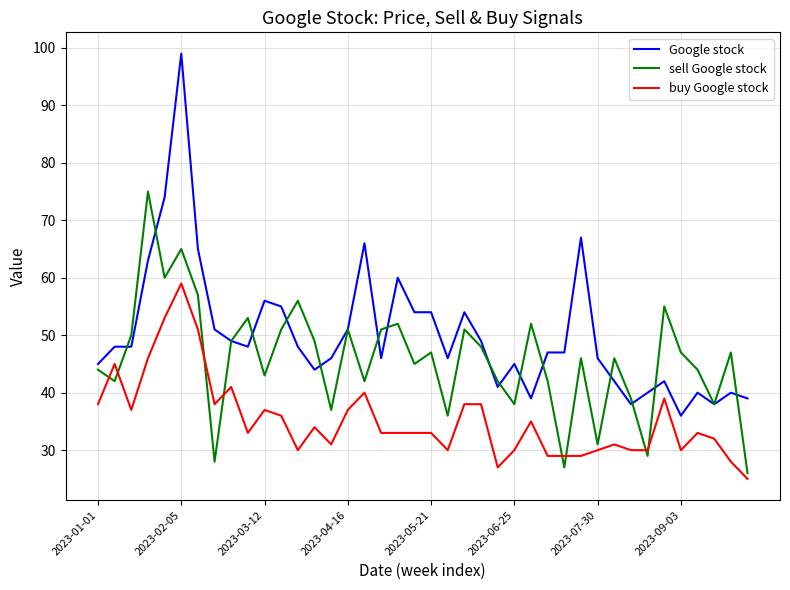

List the series in order of their overall mean, highest first.

Google stock, sell Google stock, buy Google stock